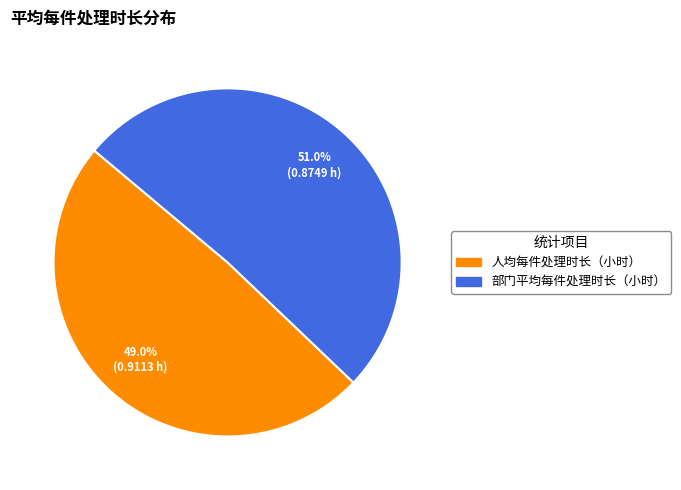

Which category has the biggest portion of the pie?

部门平均每件处理时长（小时）